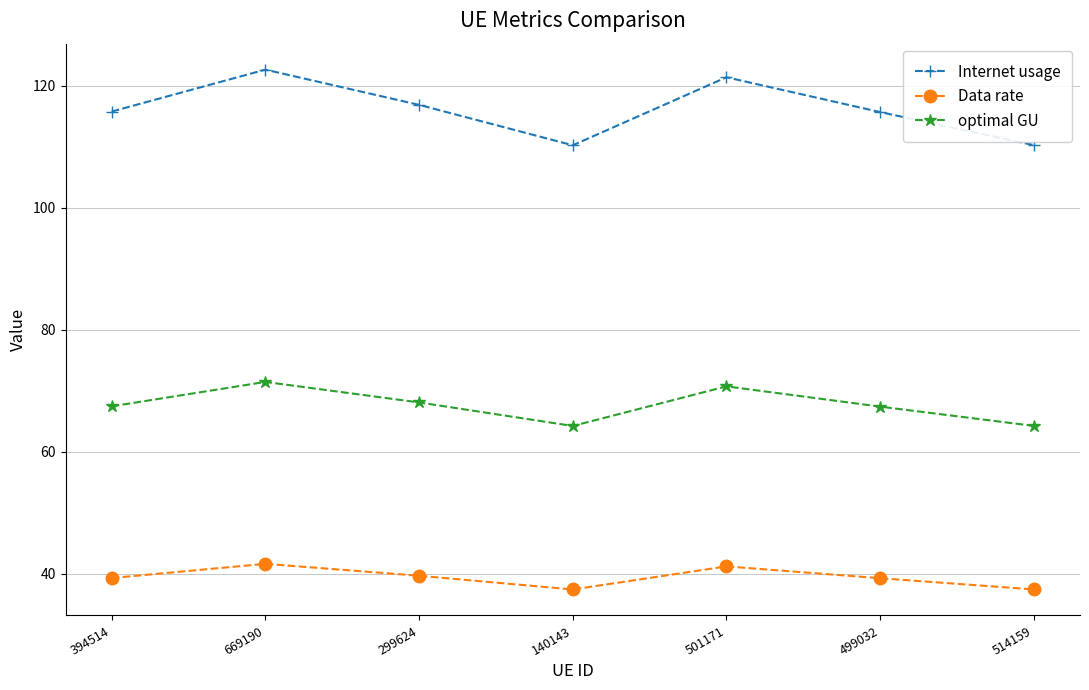

True or false: Data rate and Internet usage cross at least once.

False